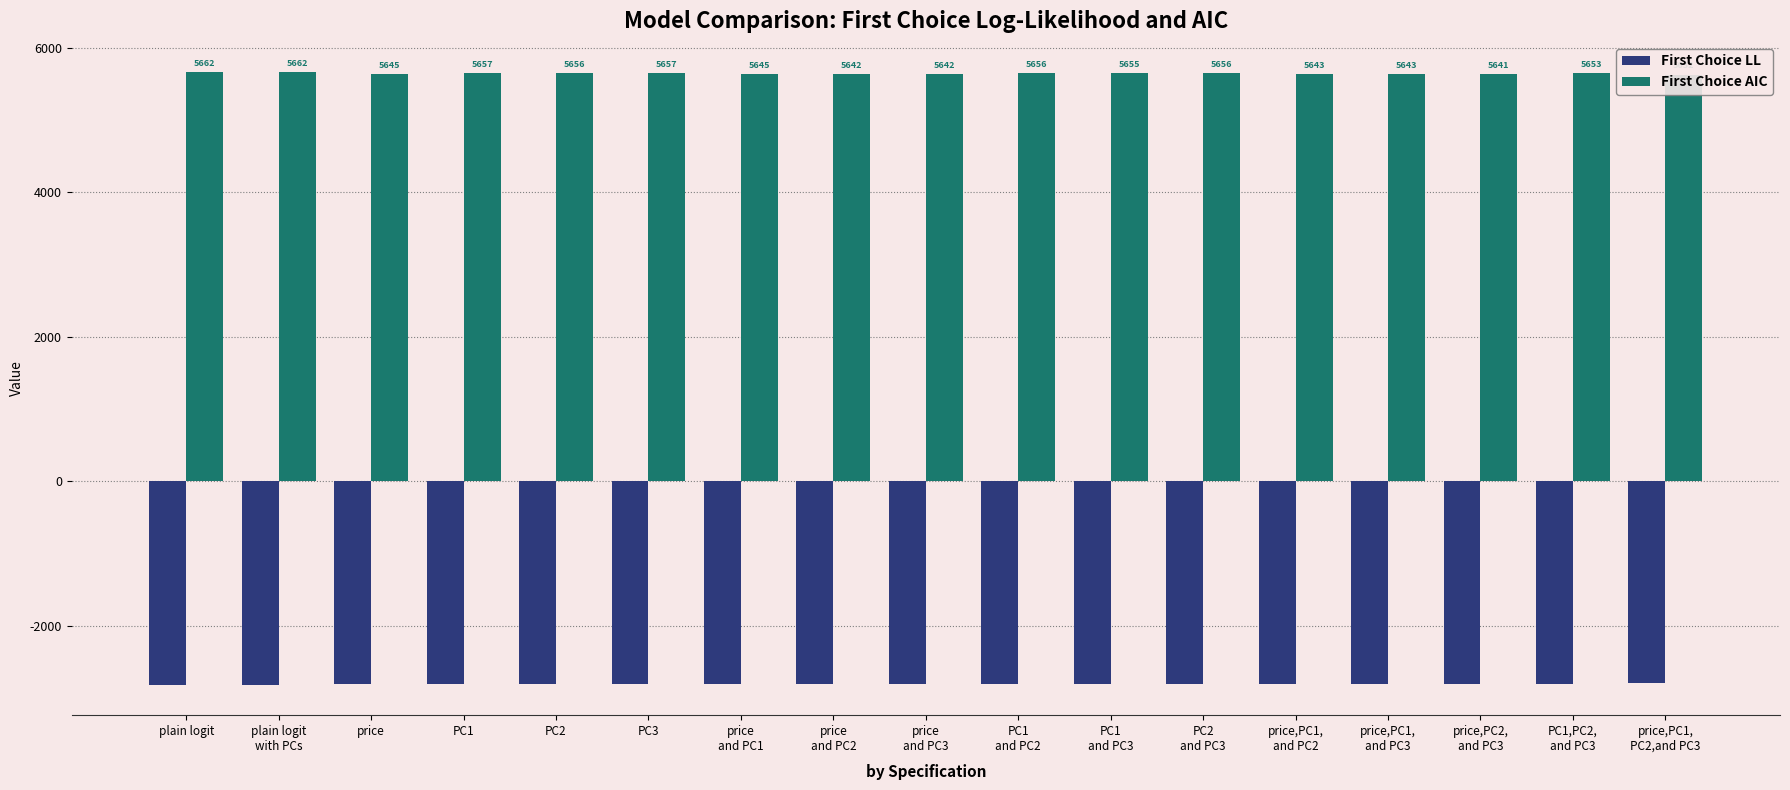

What is the total value across all series at PC3?

2844.7